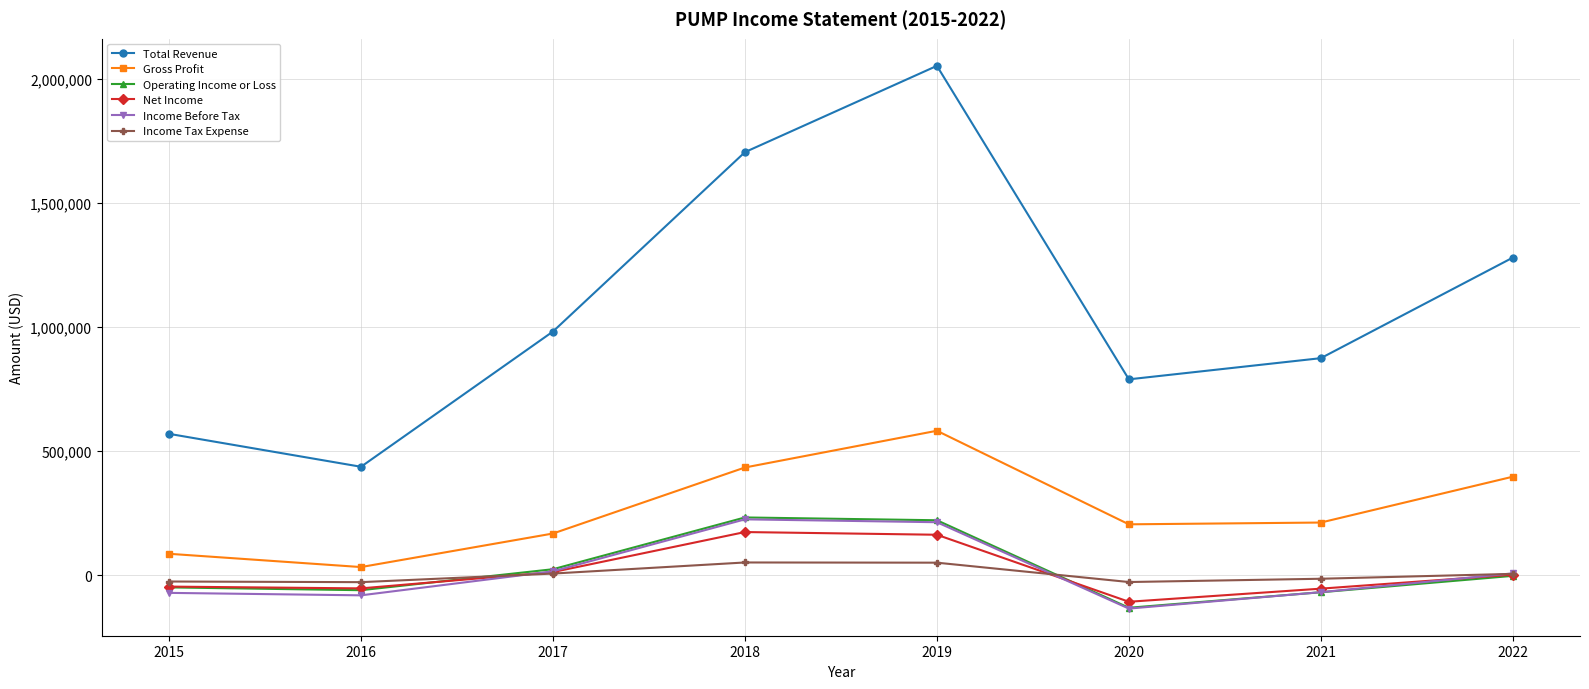

What is the difference between the maximum and minimum values in the Net Income series?

280900